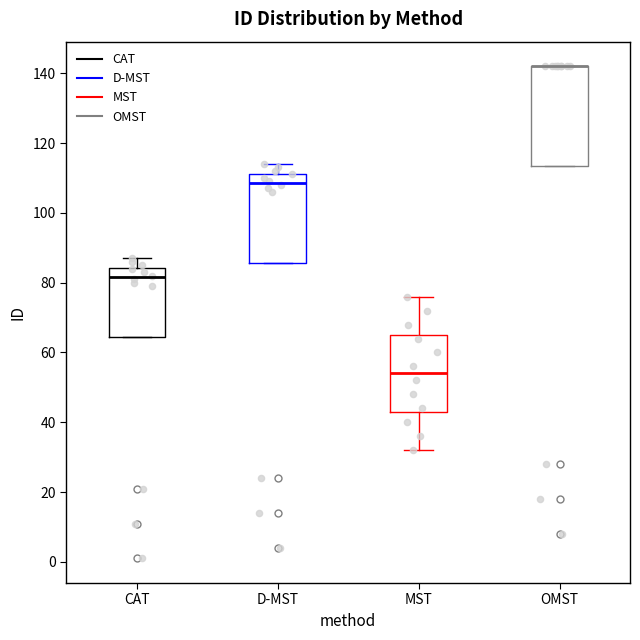

Reading left to right, read every box against the y-axis: the position of its median line, the range the box covers, and the ends of its whiskers. The values are not printed on the chart, so give them approximately, as read against the axis.

CAT: median 82, box 64 to 84, whiskers 64 to 88
D-MST: median 108, box 86 to 112, whiskers 86 to 114
MST: median 54, box 44 to 66, whiskers 32 to 76
OMST: median 142 (drawn on the box's upper edge), box 114 to 142, whiskers 114 to 142